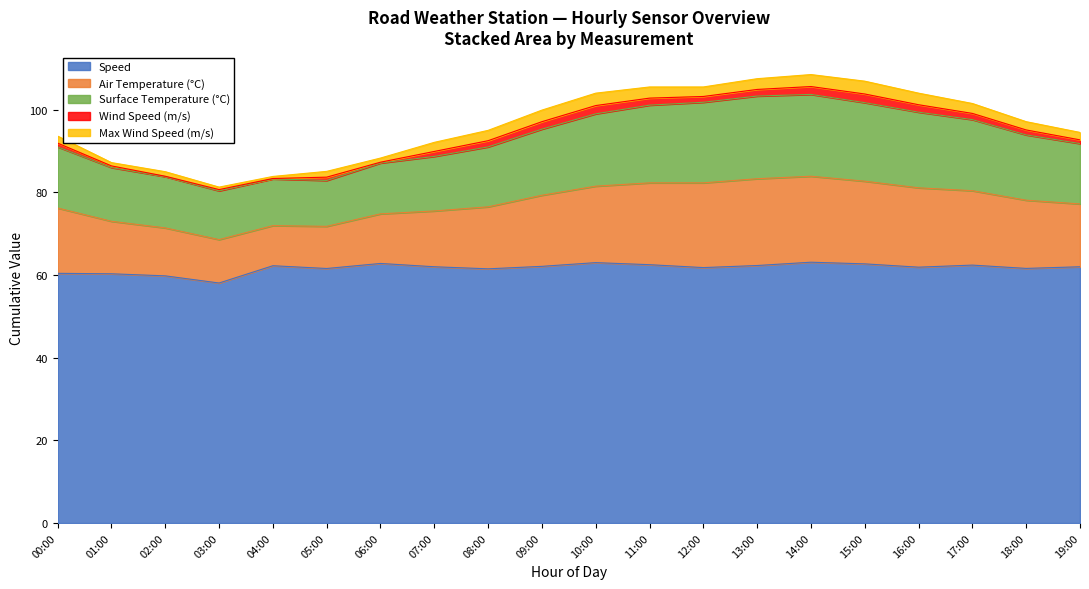

What is the maximum value for Speed?

63.1